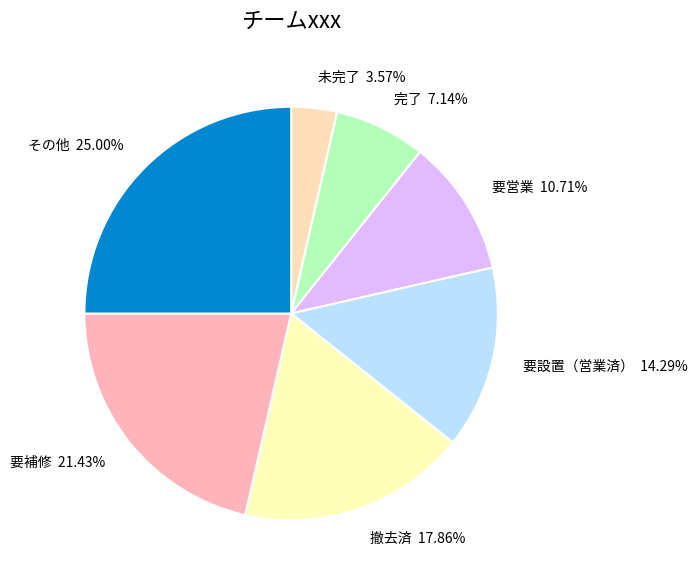

The 完了 slice represents 7% of the pie. True or false?

True